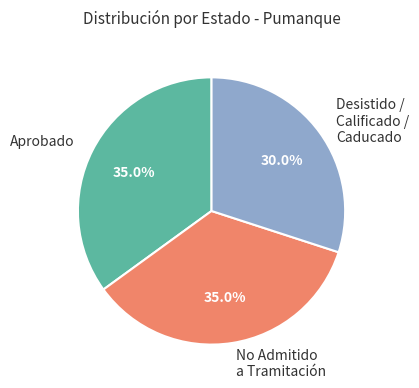

Between Desistido / Calificado / Caducado and No Admitido a Tramitación, which is larger?

No Admitido a Tramitación